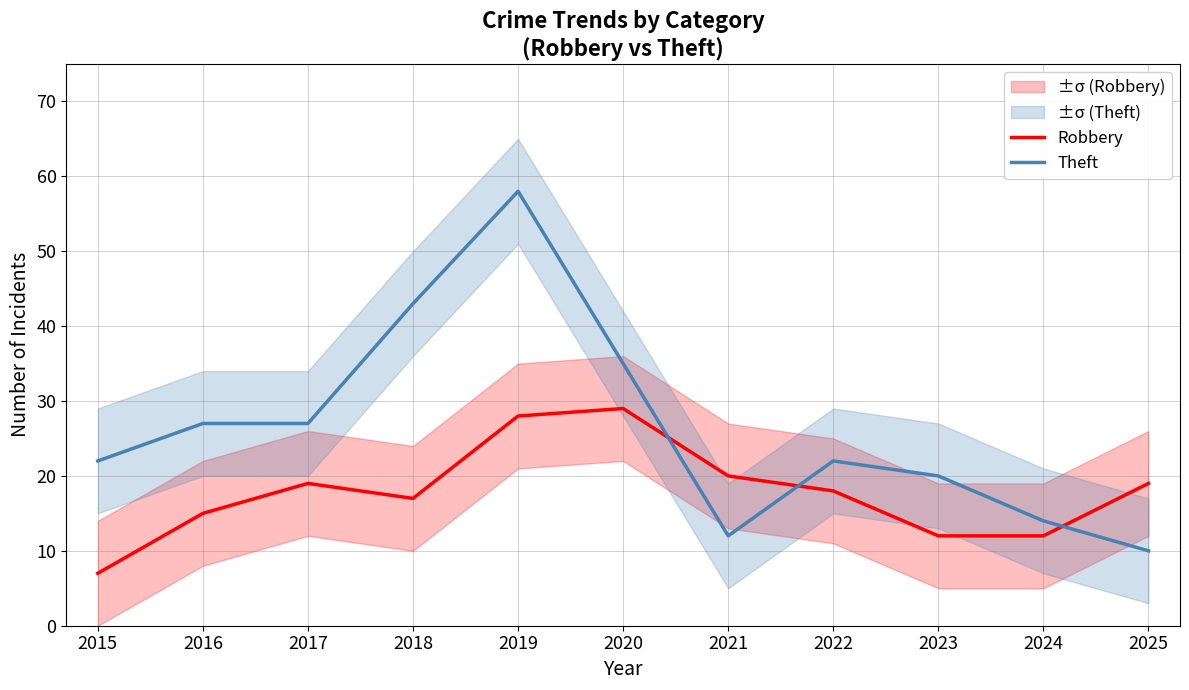

What is the sum of the Robbery values at 2024 and 2023?

24